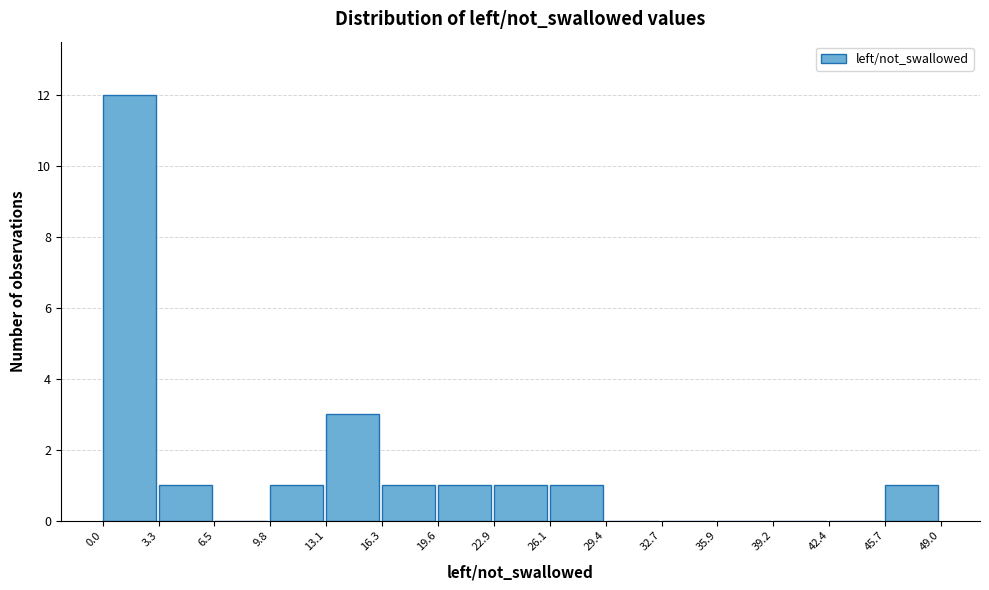

What is the height of the bar covering 16.3 to 19.6 on the x-axis? The values are not printed on the chart, so give them approximately, as read against the axis.

1